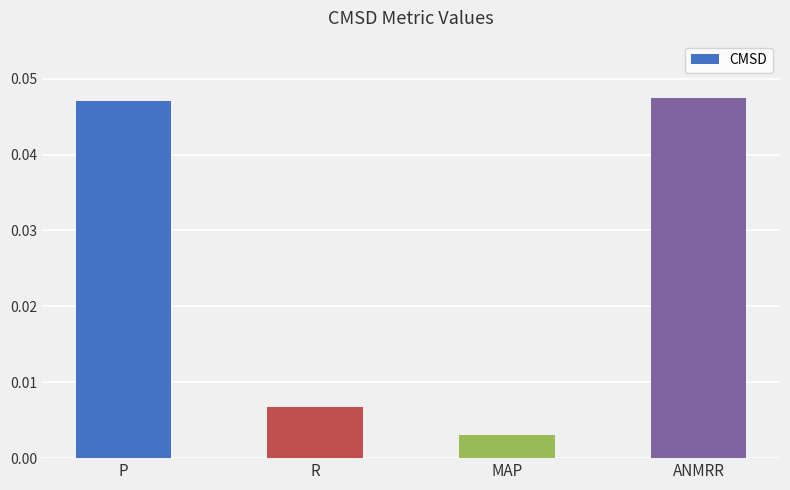

Where is the data nearest to the value 0?

MAP